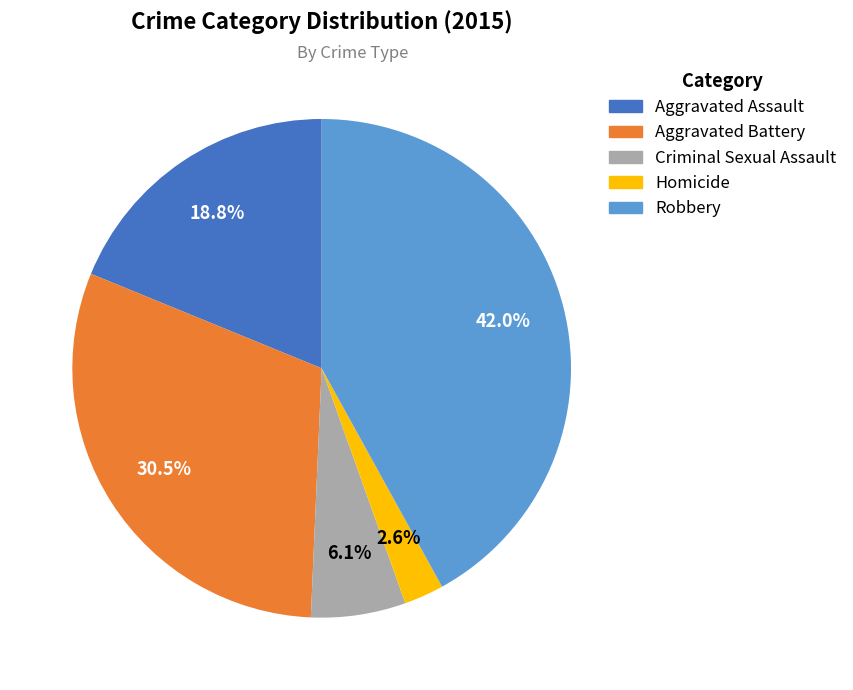

Is Aggravated Battery the majority of the pie?

No